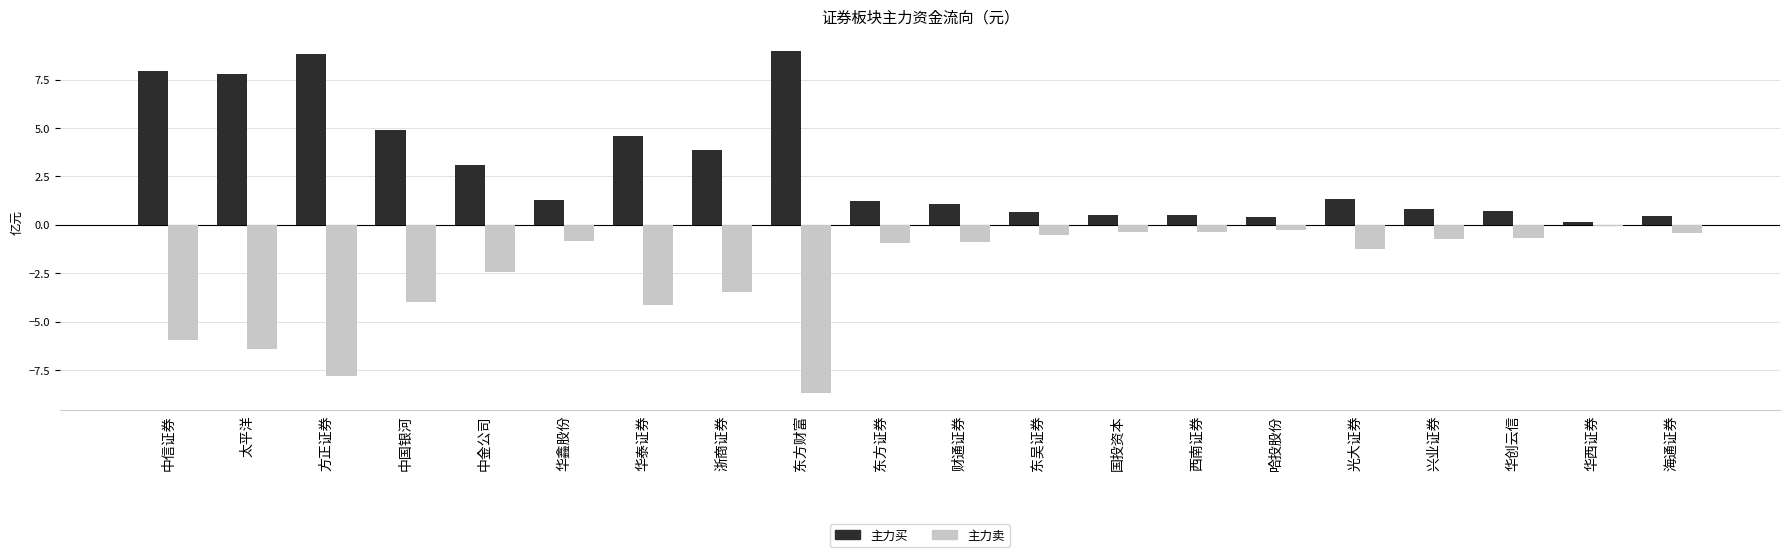

What is the spread (max minus min) of values at 兴业证券?

1.5